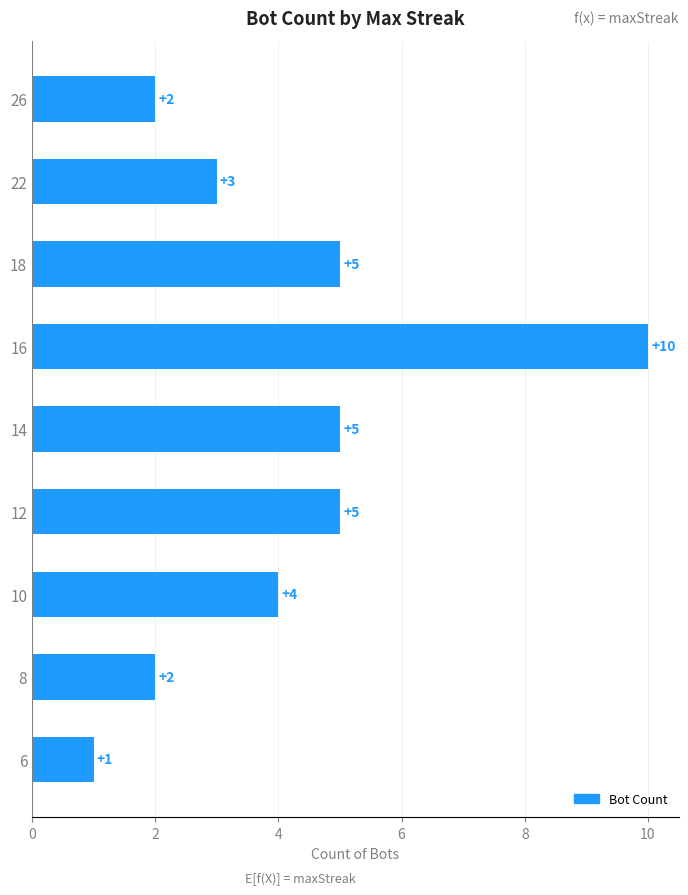

Does the chart contain stacked bars?

No